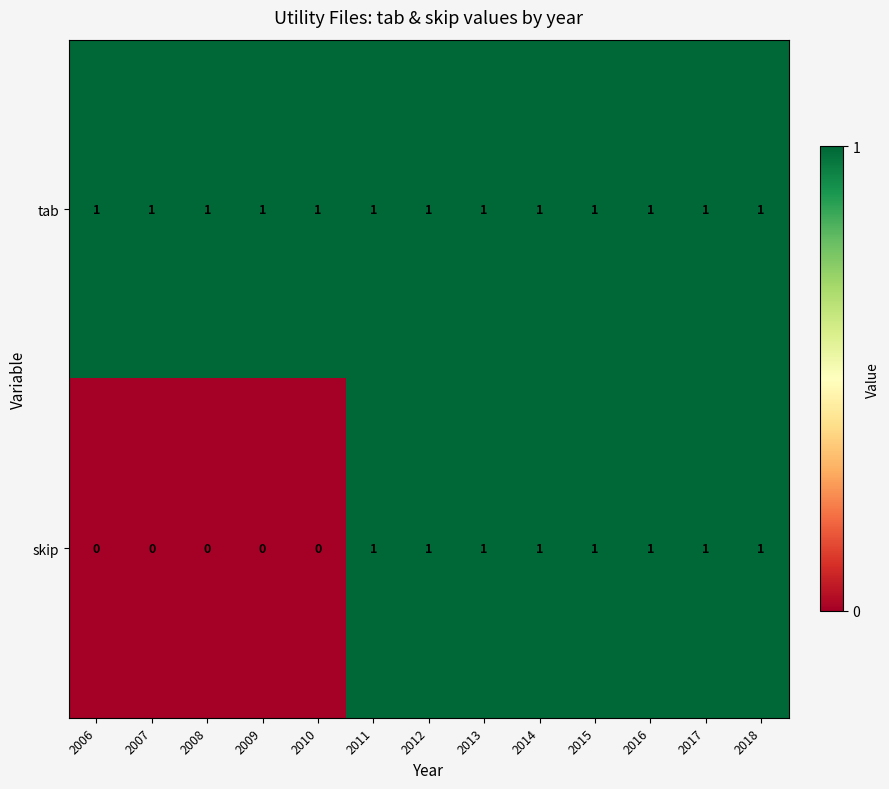

Reading left to right, transcribe all the data shown in this chart.

tab: 1	1	1	1	1	1	1	1	1	1	1	1	1
skip: 0	0	0	0	0	1	1	1	1	1	1	1	1